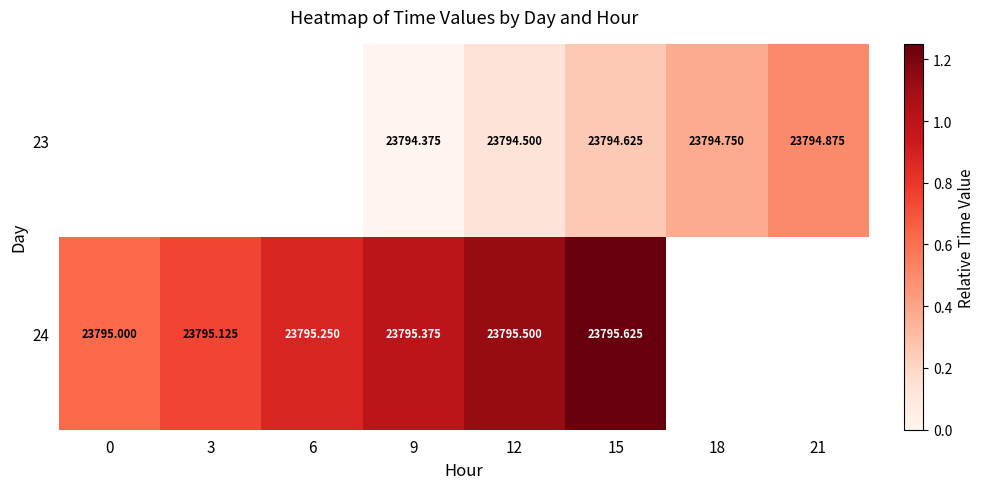

Which label corresponds to the smallest value in the chart?

9